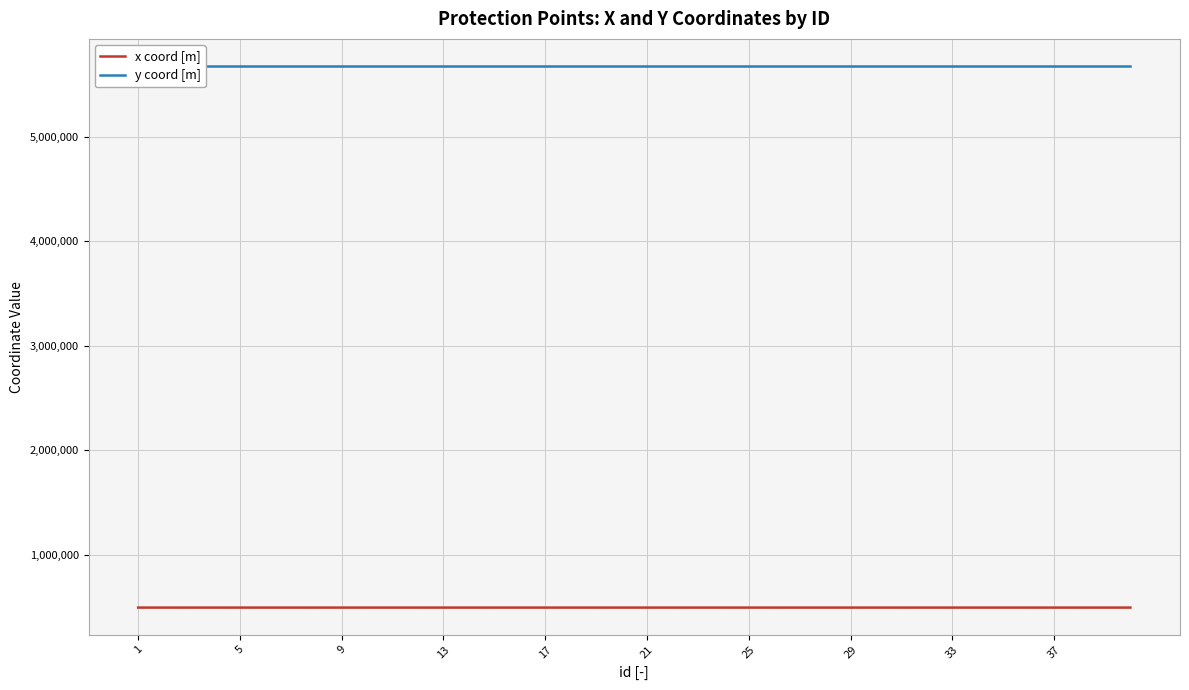

Rank the series by their maximum value, from lowest to highest.

x coord [m], y coord [m]